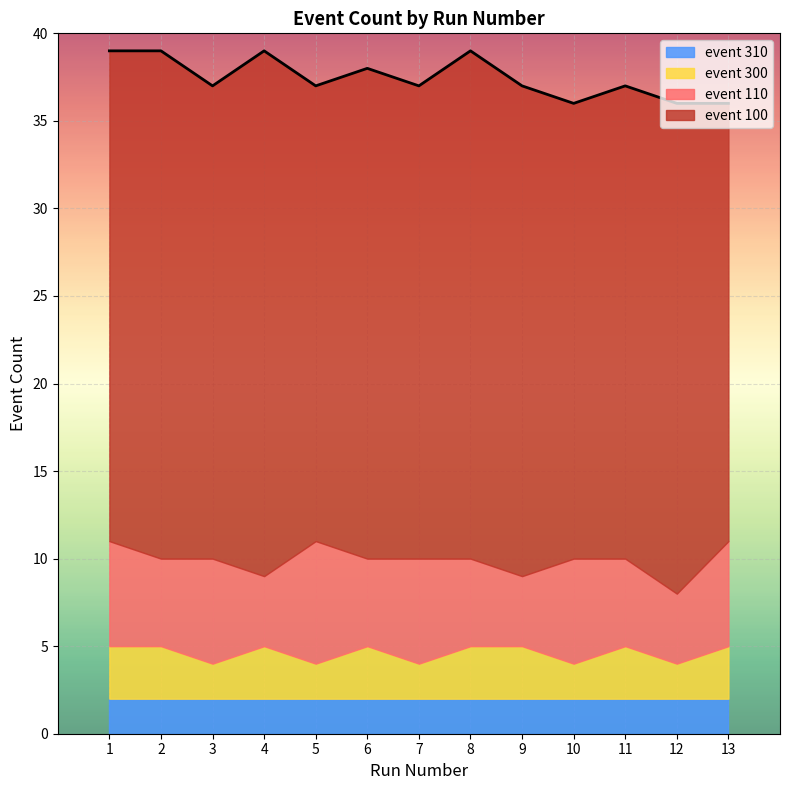

How many lines are shown in the chart?

4